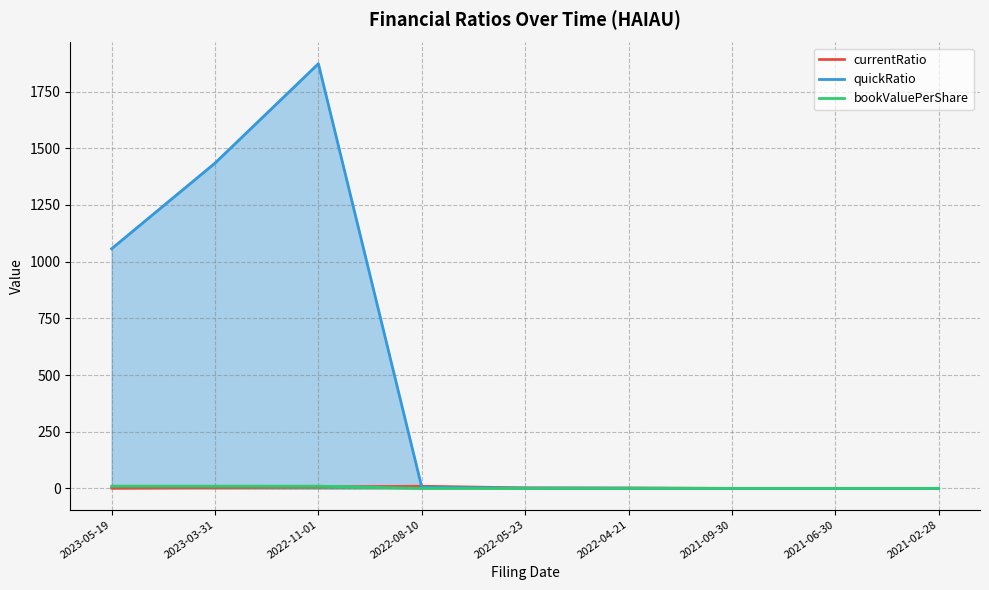

What position from the left is 2021-09-30?

7